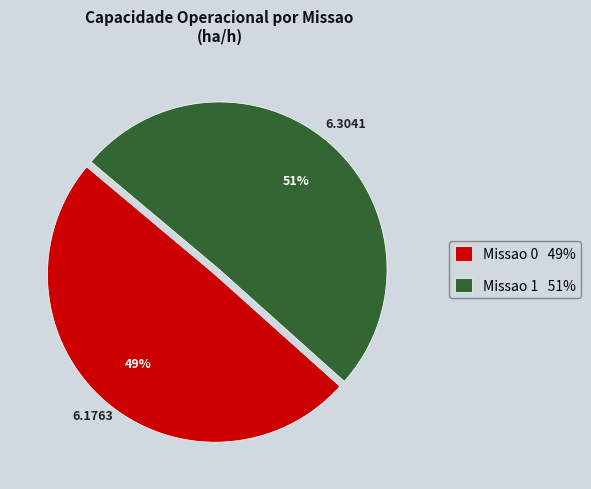

How many segments does this pie chart have?

2